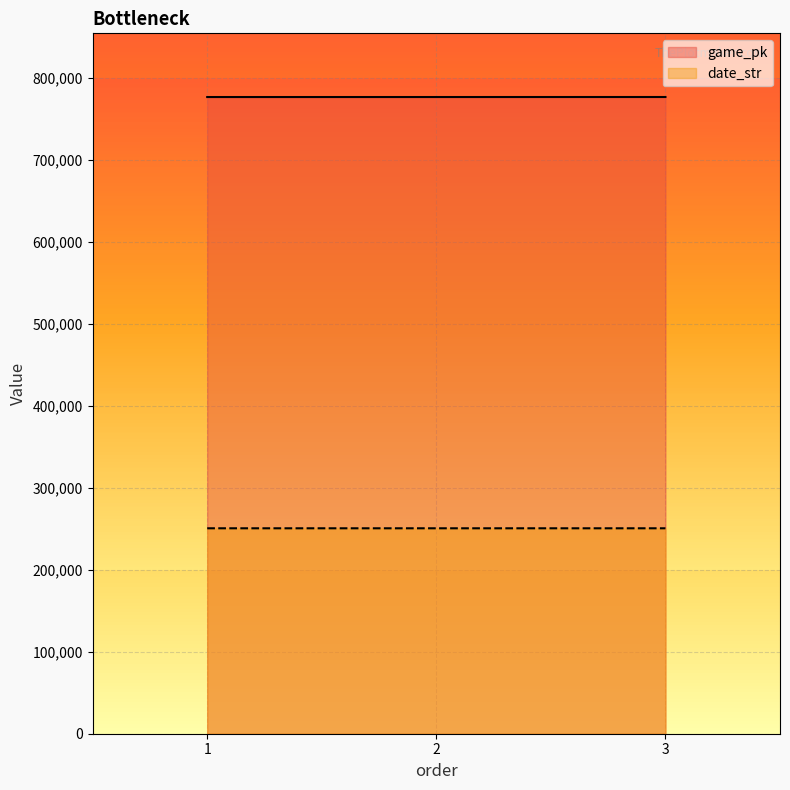

What are all the series names shown in the legend?

game_pk, date_str